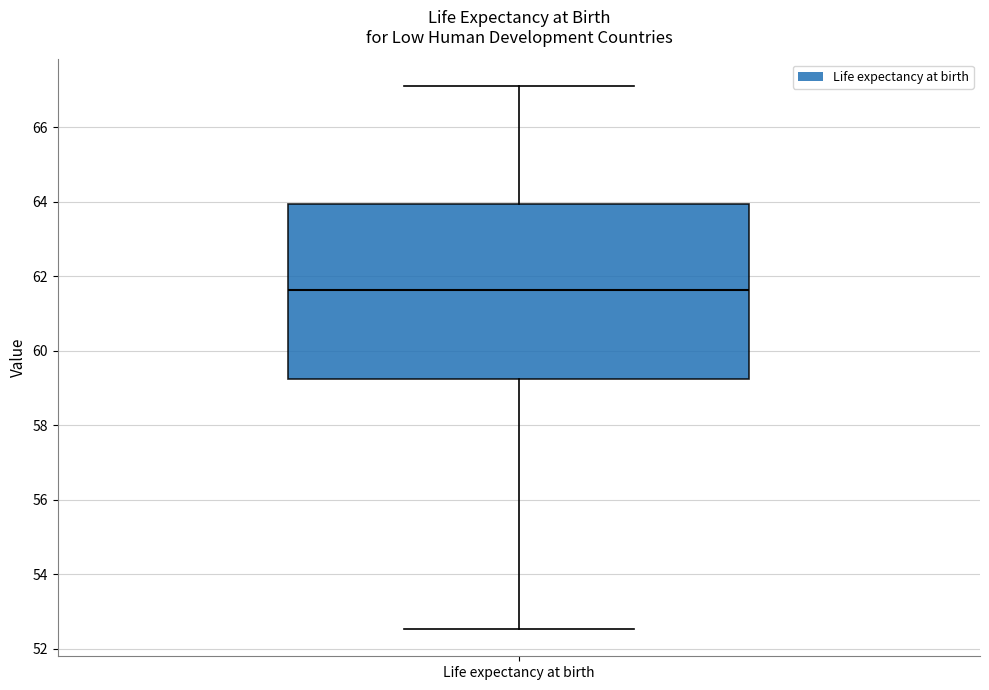

Where is the upper edge of the box for Life expectancy at birth on the y-axis? The values are not printed on the chart, so give them approximately, as read against the axis.

64.0